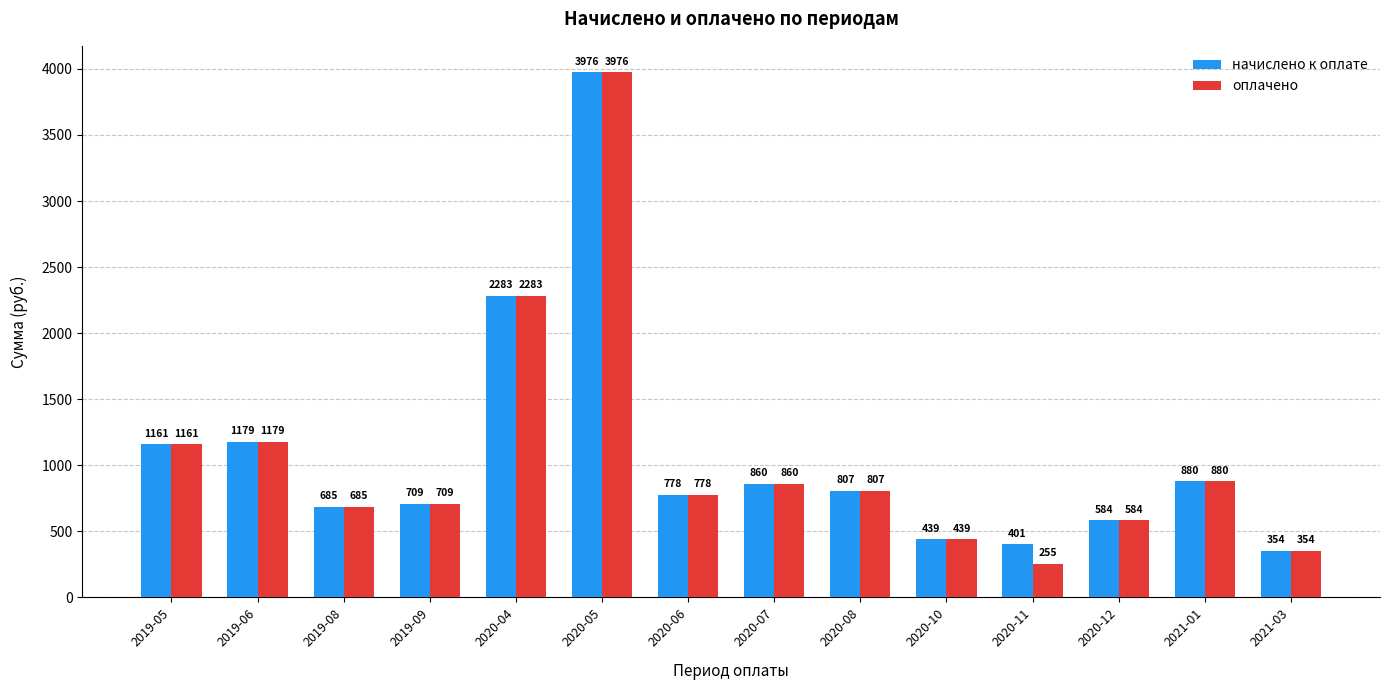

List the series in order of their overall mean, highest first.

начислено к оплате, оплачено